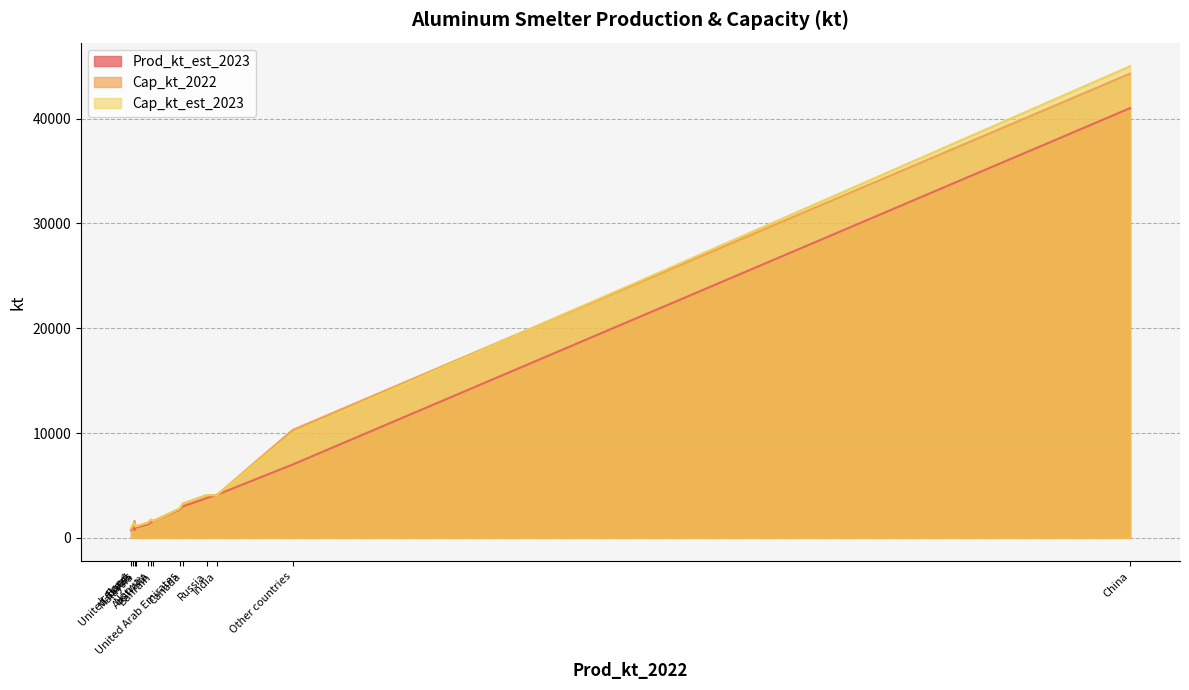

Which has a higher value, Brazil or Iceland?

Brazil